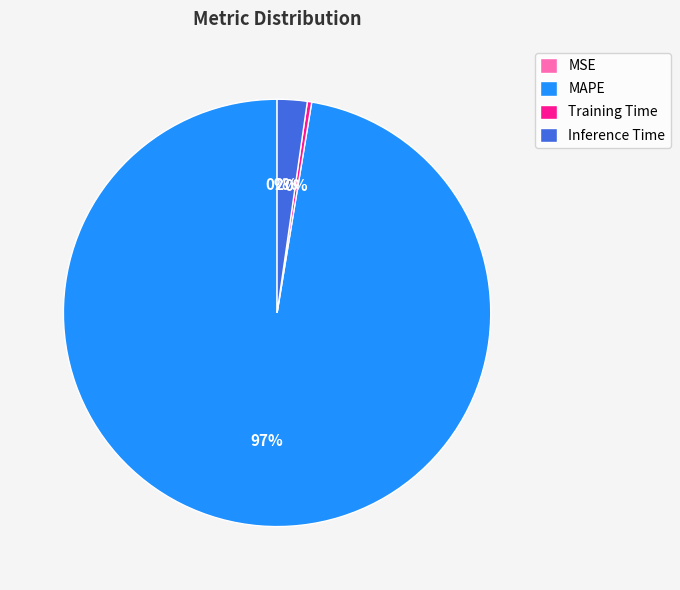

Is MAPE the majority of the pie?

Yes